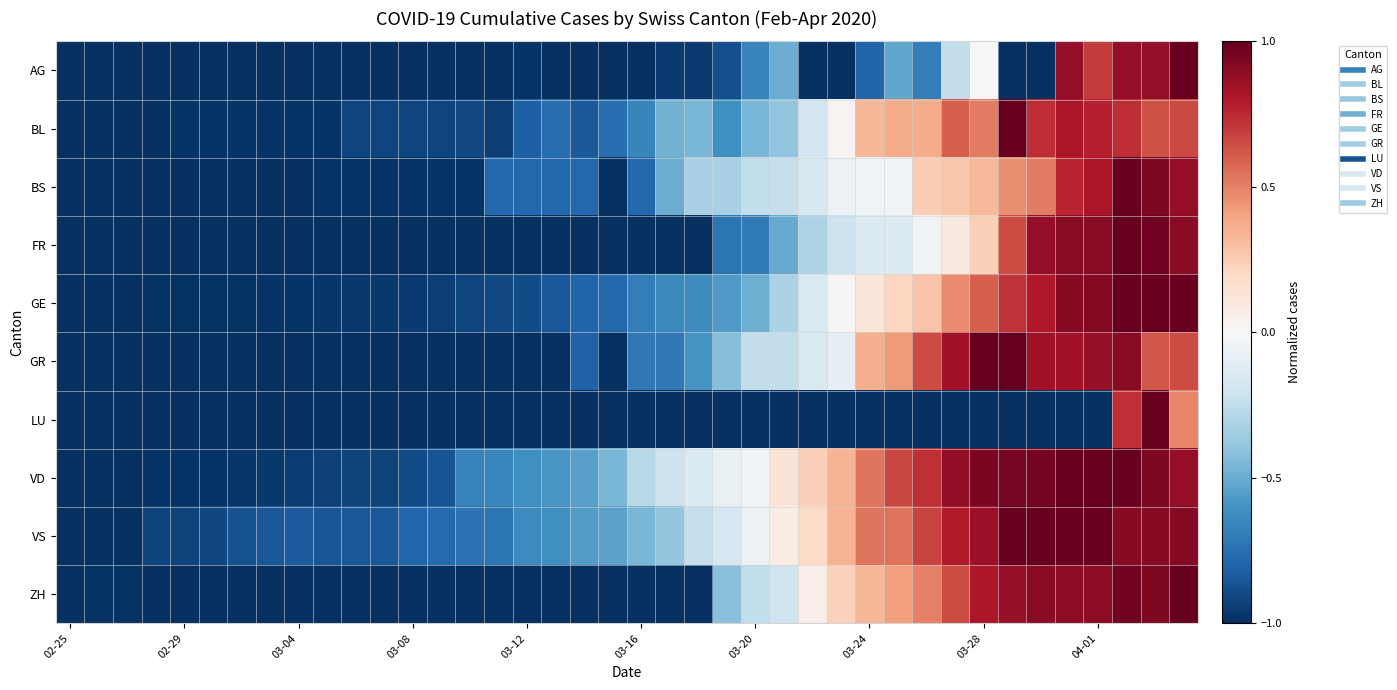

Reading left to right, what are all the values shown in this chart?

AG: -1.0	-1.0	-1.0	-1.0	-1.0	-1.0	-1.0	-1.0	-1.0	-1.0	-1.0	-1.0	-1.0	-1.0	-1.0	-1.0	-1.0	-1.0	-1.0	-1.0	-1.0	-1.0	-1.0	-0.9	-0.7	-0.5	-1.0	-1.0	-0.8	-0.5	-0.7	-0.2	0.0	-1.0	-1.0	0.9	0.7	0.9	0.9	1.0
BL: -1.0	-1.0	-1.0	-1.0	-1.0	-1.0	-1.0	-1.0	-1.0	-1.0	-0.9	-0.9	-0.9	-0.9	-0.9	-0.9	-0.8	-0.8	-0.8	-0.8	-0.7	-0.5	-0.5	-0.6	-0.5	-0.4	-0.2	0.0	0.3	0.4	0.4	0.6	0.5	1.0	0.7	0.8	0.8	0.7	0.6	0.7
BS: -1.0	-1.0	-1.0	-1.0	-1.0	-1.0	-1.0	-1.0	-1.0	-1.0	-1.0	-1.0	-1.0	-1.0	-1.0	-0.8	-0.8	-0.8	-0.8	-1.0	-0.8	-0.5	-0.3	-0.3	-0.2	-0.2	-0.2	-0.1	-0.0	-0.0	0.2	0.3	0.3	0.5	0.5	0.8	0.8	1.0	0.9	0.9
FR: -1.0	-1.0	-1.0	-1.0	-1.0	-1.0	-1.0	-1.0	-1.0	-1.0	-1.0	-1.0	-1.0	-1.0	-1.0	-1.0	-1.0	-1.0	-1.0	-1.0	-1.0	-1.0	-1.0	-0.7	-0.7	-0.5	-0.3	-0.2	-0.1	-0.1	-0.0	0.1	0.2	0.7	0.9	0.9	0.9	1.0	1.0	0.9
GE: -1.0	-1.0	-1.0	-1.0	-1.0	-1.0	-1.0	-1.0	-1.0	-1.0	-1.0	-1.0	-1.0	-0.9	-0.9	-0.9	-0.9	-0.8	-0.8	-0.8	-0.7	-0.6	-0.6	-0.6	-0.5	-0.3	-0.2	0.0	0.1	0.2	0.3	0.5	0.6	0.7	0.8	0.9	0.9	1.0	1.0	1.0
GR: -1.0	-1.0	-1.0	-1.0	-1.0	-1.0	-1.0	-1.0	-1.0	-1.0	-1.0	-1.0	-1.0	-1.0	-1.0	-1.0	-1.0	-1.0	-0.8	-1.0	-0.7	-0.7	-0.6	-0.4	-0.2	-0.2	-0.1	-0.1	0.4	0.4	0.7	0.8	1.0	1.0	0.8	0.8	0.9	0.9	0.6	0.7
LU: -1.0	-1.0	-1.0	-1.0	-1.0	-1.0	-1.0	-1.0	-1.0	-1.0	-1.0	-1.0	-1.0	-1.0	-1.0	-1.0	-1.0	-1.0	-1.0	-1.0	-1.0	-1.0	-1.0	-1.0	-1.0	-1.0	-1.0	-1.0	-1.0	-1.0	-1.0	-1.0	-1.0	-1.0	-1.0	-1.0	-1.0	0.7	1.0	0.5
VD: -1.0	-1.0	-1.0	-1.0	-1.0	-1.0	-1.0	-1.0	-0.9	-0.9	-0.9	-0.9	-0.9	-0.9	-0.7	-0.7	-0.6	-0.6	-0.5	-0.5	-0.3	-0.2	-0.1	-0.1	-0.0	0.1	0.2	0.3	0.5	0.7	0.7	0.9	0.9	1.0	1.0	1.0	1.0	1.0	0.9	0.9
VS: -1.0	-1.0	-1.0	-0.9	-0.9	-0.9	-0.9	-0.8	-0.8	-0.9	-0.8	-0.8	-0.8	-0.8	-0.7	-0.7	-0.6	-0.6	-0.6	-0.5	-0.5	-0.4	-0.2	-0.2	-0.1	0.1	0.2	0.4	0.5	0.5	0.7	0.8	0.9	1.0	1.0	1.0	1.0	0.9	0.9	0.9
ZH: -1.0	-1.0	-1.0	-1.0	-1.0	-1.0	-1.0	-1.0	-1.0	-1.0	-1.0	-1.0	-1.0	-1.0	-1.0	-1.0	-1.0	-1.0	-1.0	-1.0	-1.0	-1.0	-1.0	-0.4	-0.2	-0.2	0.1	0.2	0.3	0.4	0.5	0.7	0.8	0.9	0.9	0.9	0.9	1.0	0.9	1.0